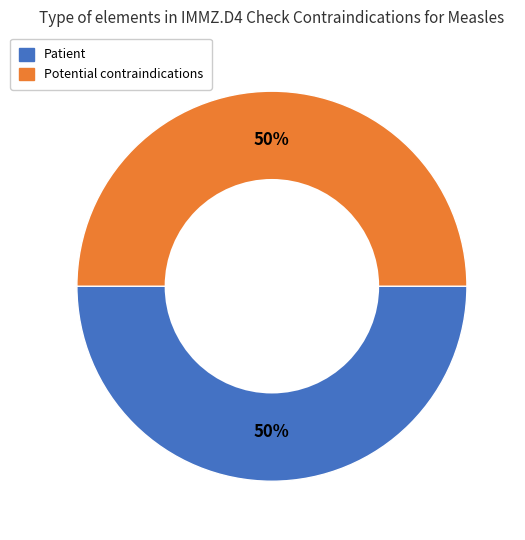

Approximately how many times larger is the value at Patient compared to Potential contraindications?

1.0